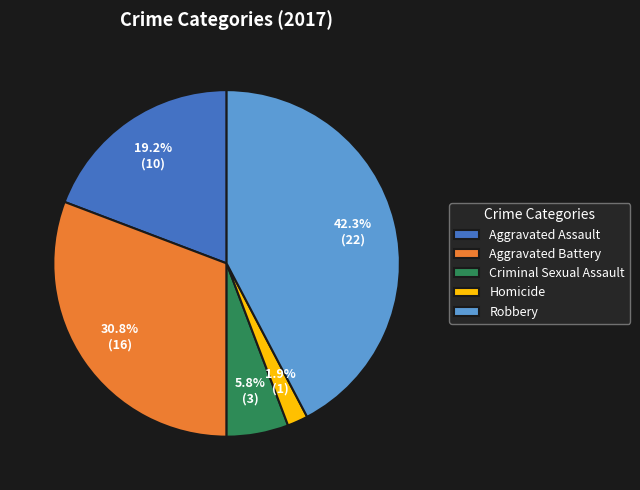

Is there any slice that represents more than half of the pie?

No